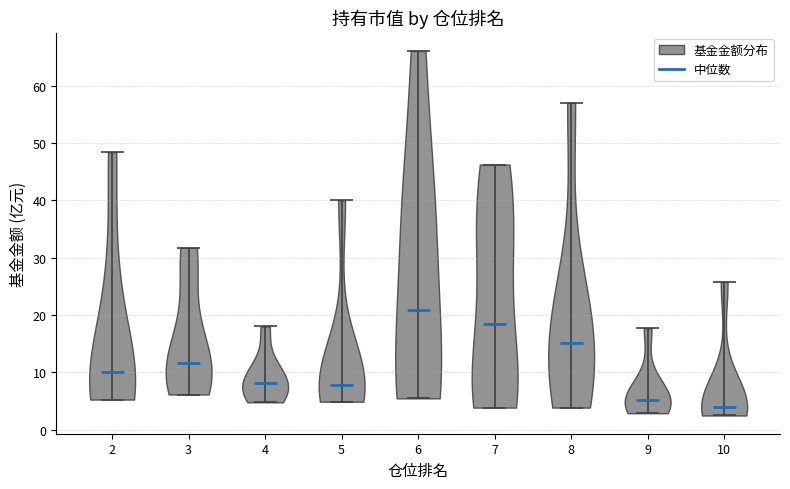

Which violin has the lowest median line?

10